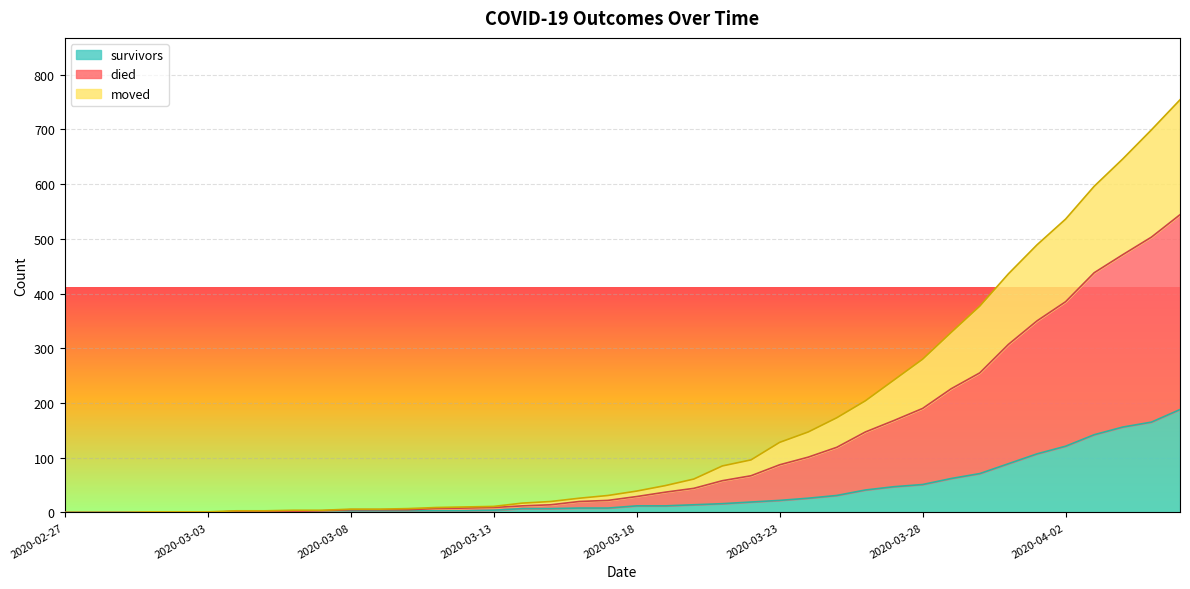

True or false: moved has more than 0 points higher than both neighbors.

False